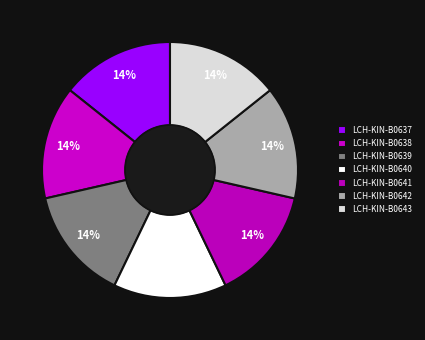

How much of the chart is everything except LCH-KIN-B0640?

85.7%